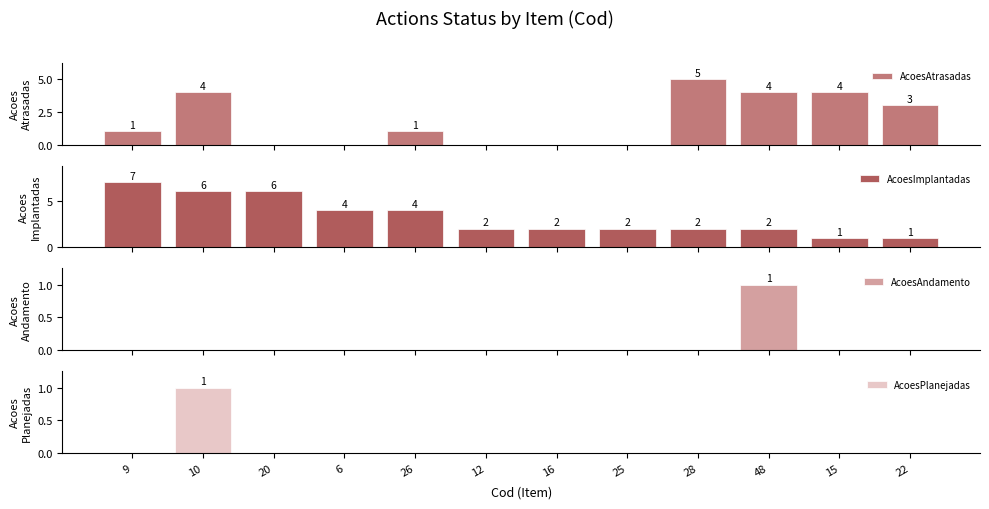

Reading left to right, transcribe all the data shown in this chart.

AcoesAtrasadas: 1	4	0	0	1	0	0	0	5	4	4	3
AcoesImplantadas: 7	6	6	4	4	2	2	2	2	2	1	1
AcoesAndamento: 0	0	0	0	0	0	0	0	0	1	0	0
AcoesPlanejadas: 0	1	0	0	0	0	0	0	0	0	0	0